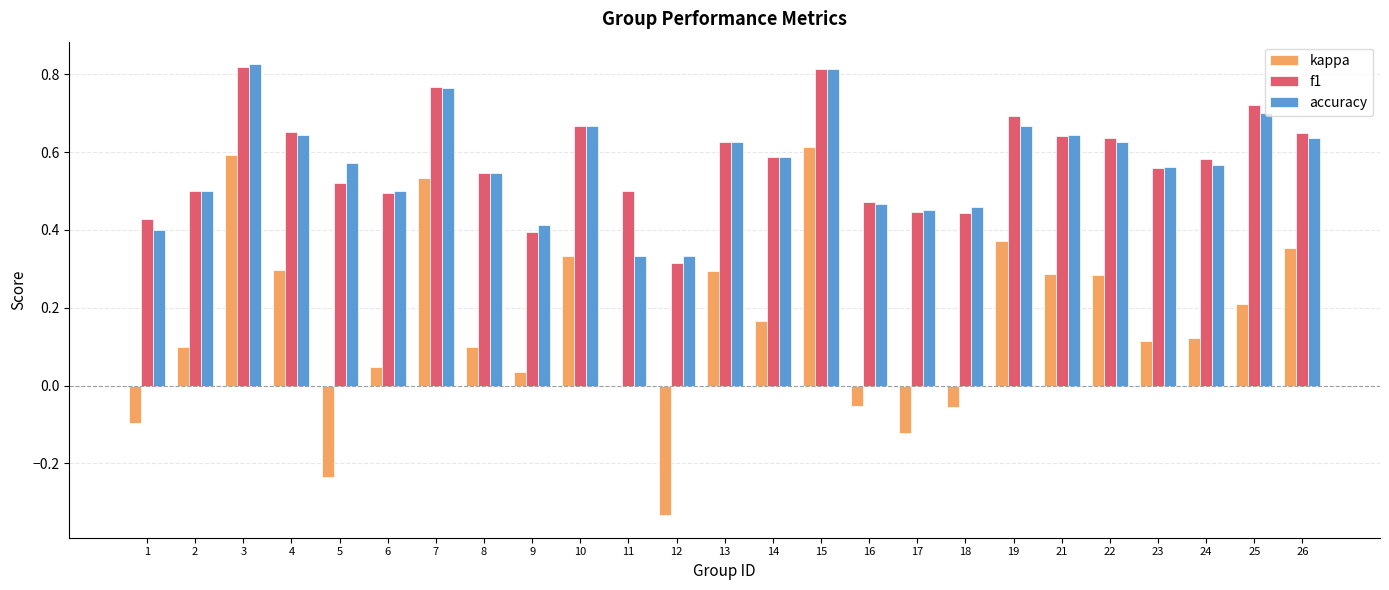

How many groups of bars are there?

25